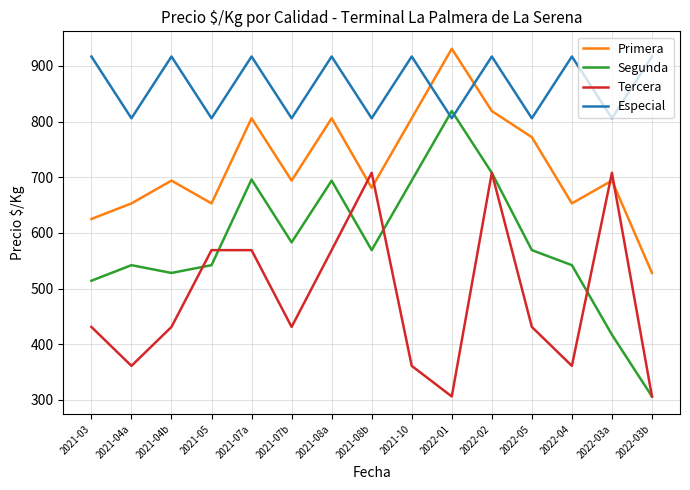

What is the difference between the highest and lowest values at 2021-04a?

445